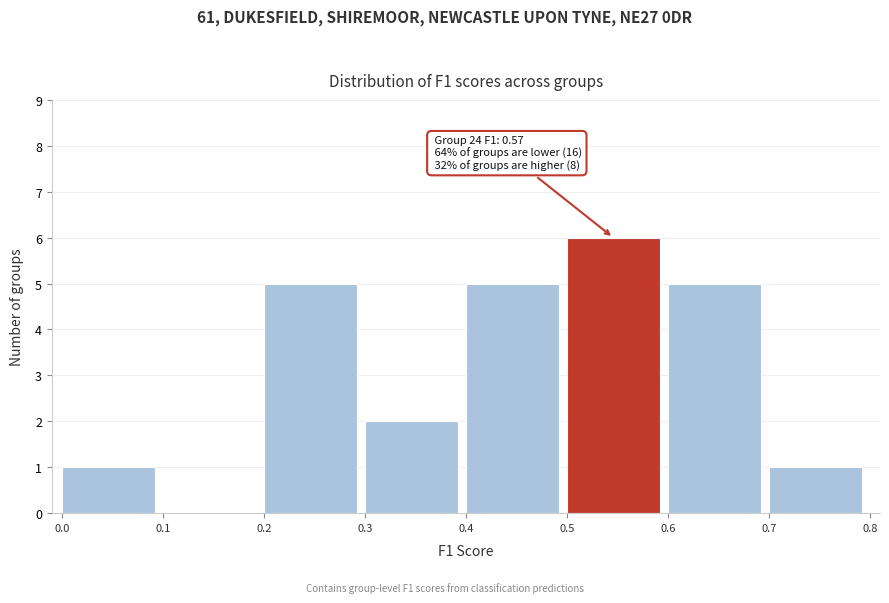

Over which range of the x-axis is the bar tallest?

0.5 to 0.6